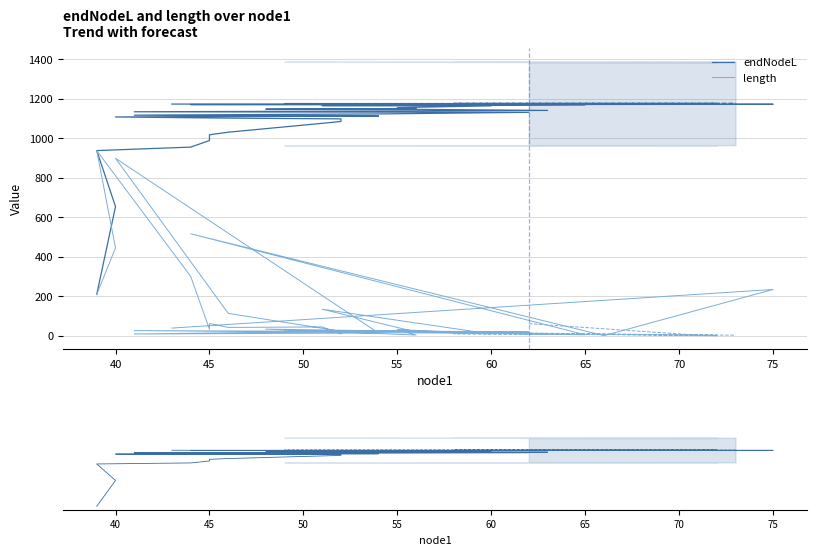

What is the label of the 31st point from the right?

40